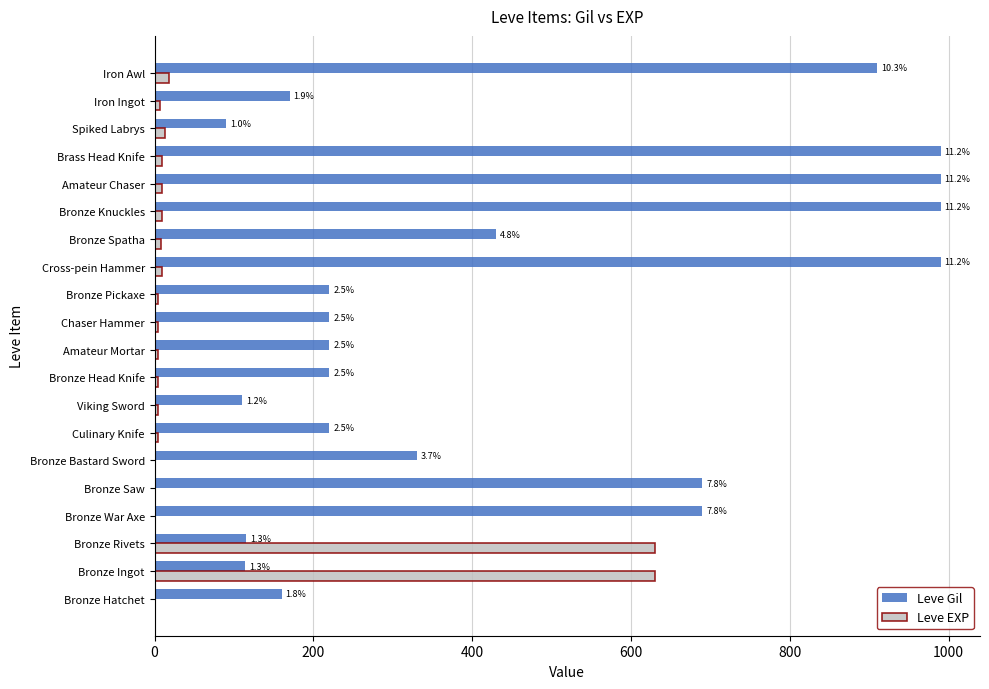

What are all the series names shown in the legend?

Leve Gil, Leve EXP